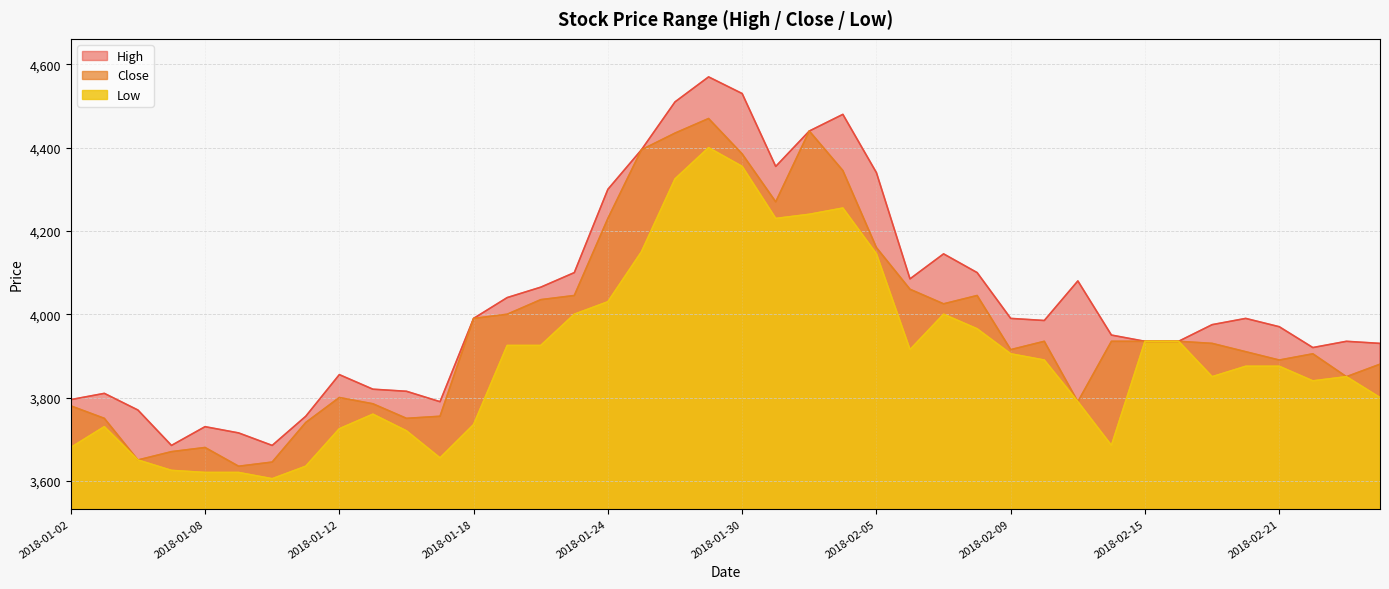

At which category is the sum across all series the highest?

2018-01-29